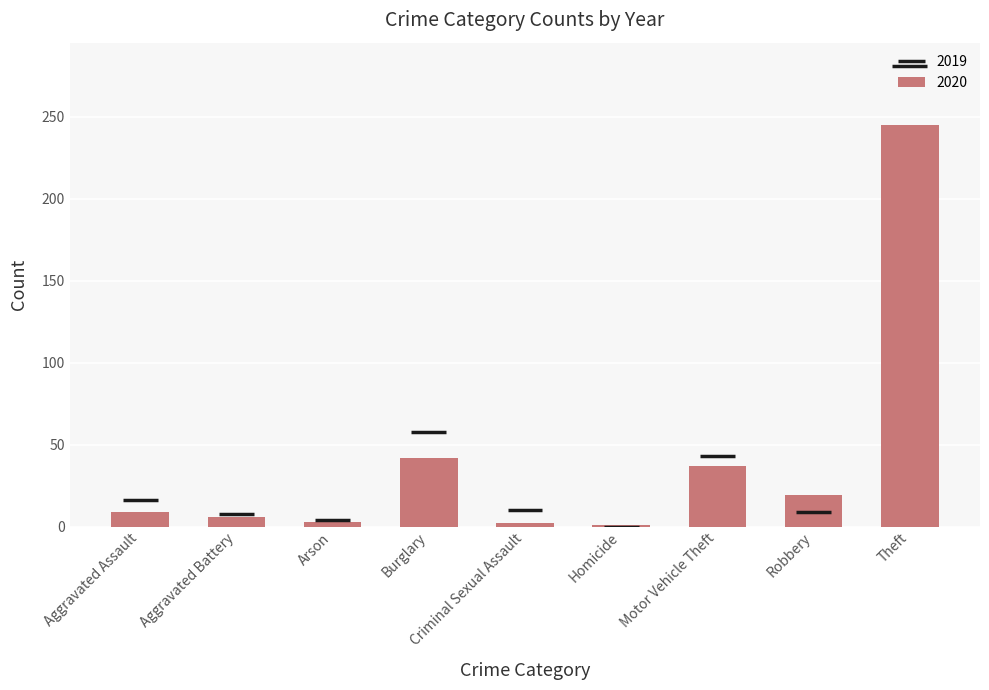

What is the label of the 4th bar from the left?

Burglary